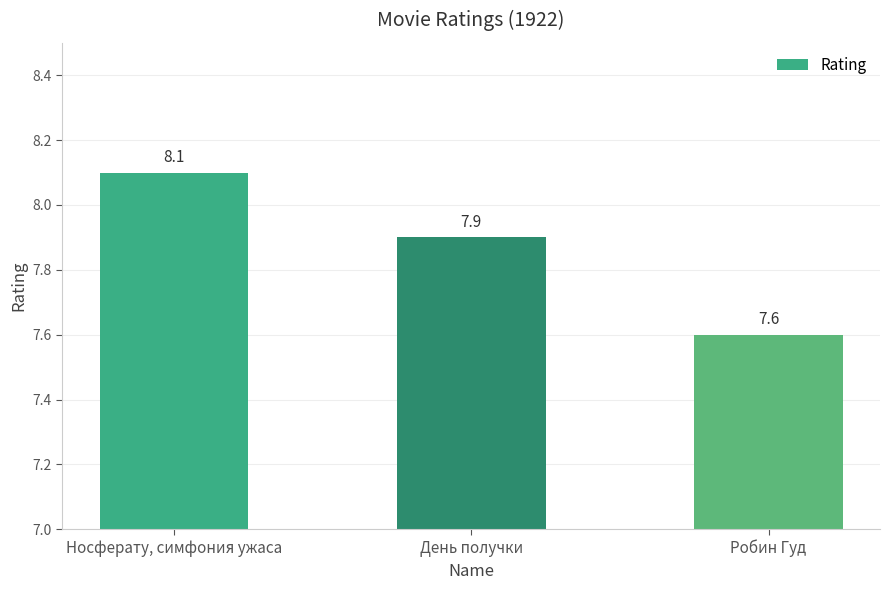

Between Носферату, симфония ужаса and Робин Гуд, which is larger?

Носферату, симфония ужаса